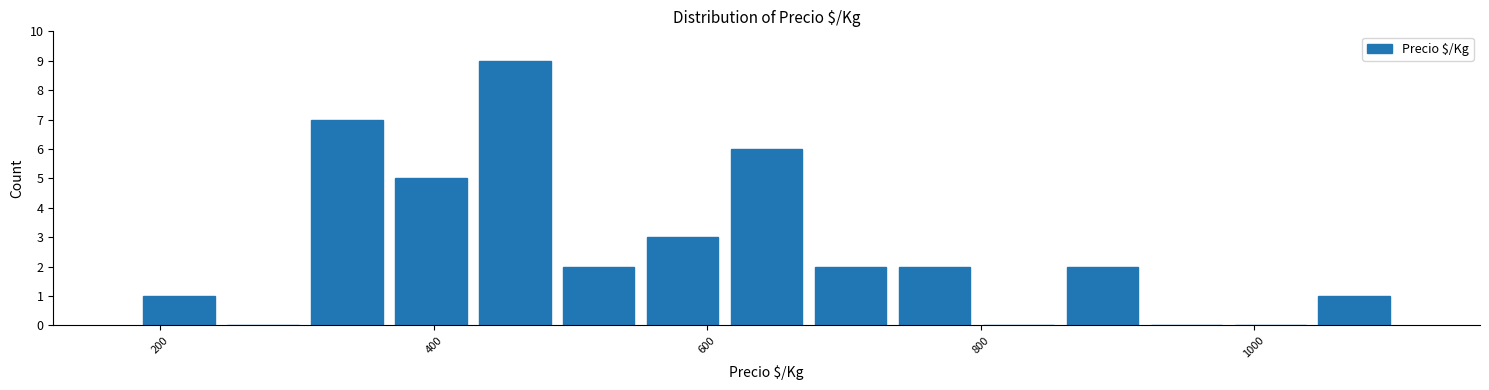

Around what value on the x-axis is the tallest bar? Give the approximate position of its centre, as read against the axis.

460